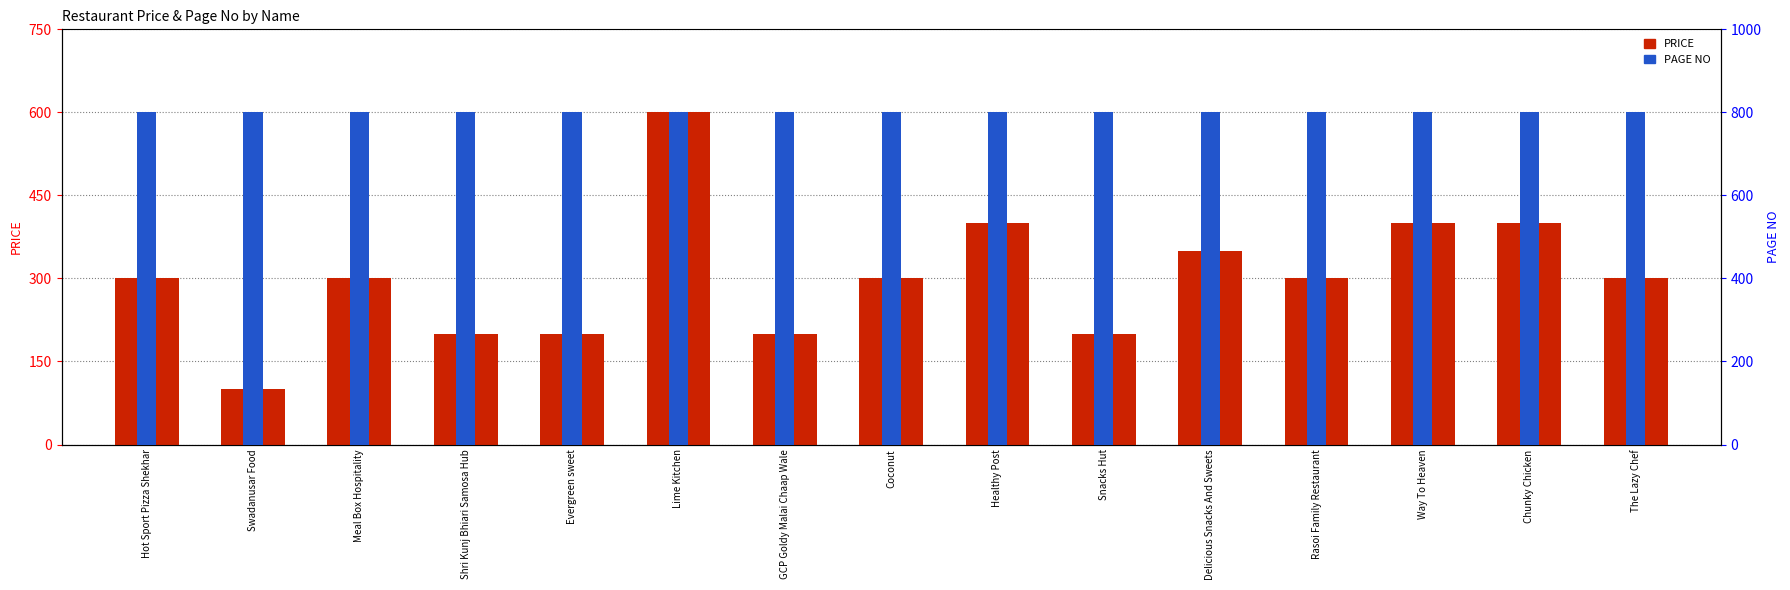

Is it true that PRICE equals 400 at Healthy Post?

True